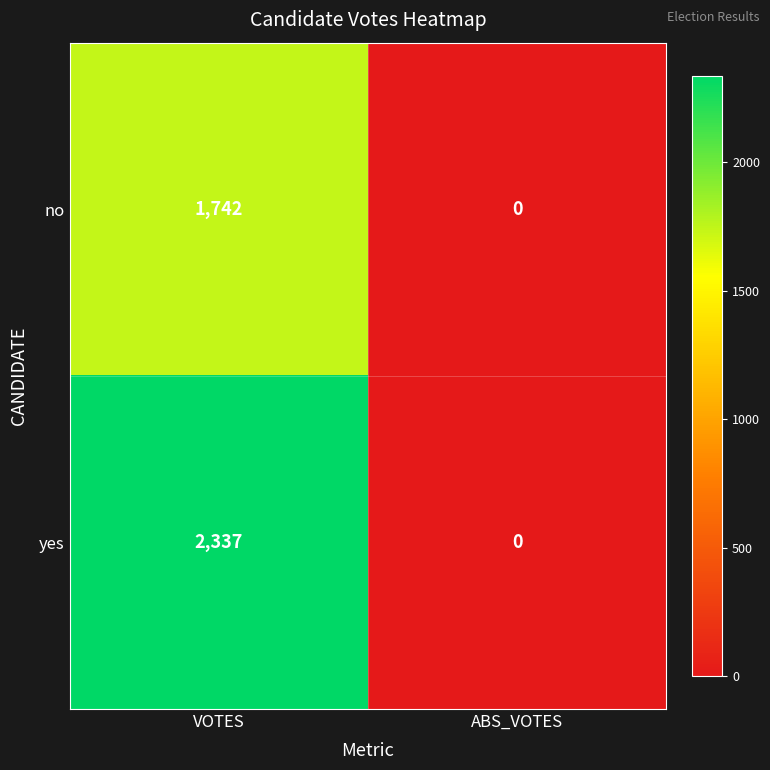

What is the sum of all yes values?

2337